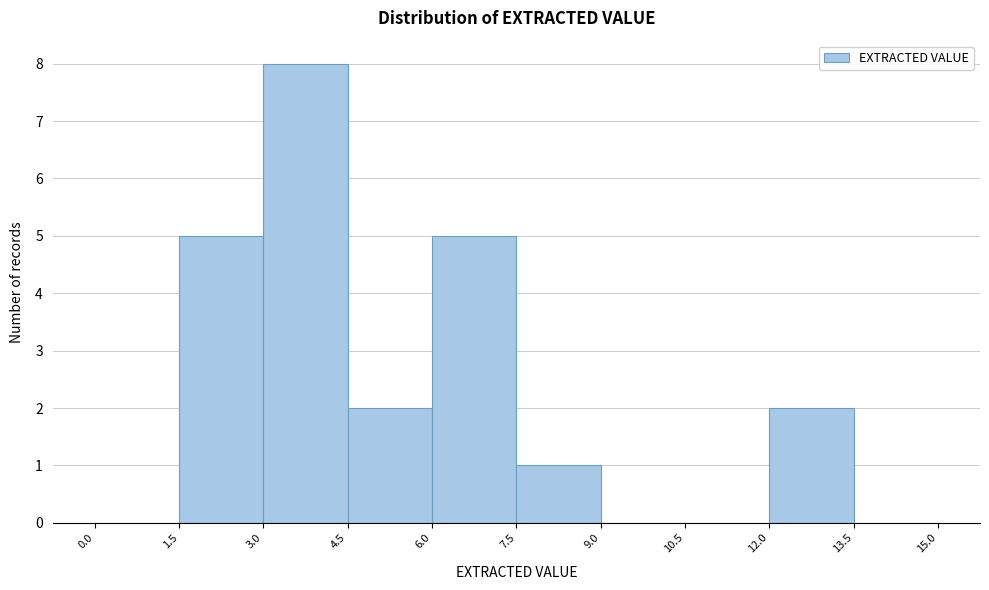

Reading left to right, list every bar in this chart as the range it spans on the x-axis followed by its height. The values are not printed on the chart, so give them approximately, as read against the axis.

0.0 to 1.5: 0
1.5 to 3.0: 5
3.0 to 4.5: 8
4.5 to 6.0: 2
6.0 to 7.5: 5
7.5 to 9.0: 1
9.0 to 10.5: 0
10.5 to 12.0: 0
12.0 to 13.5: 2
13.5 to 15.0: 0